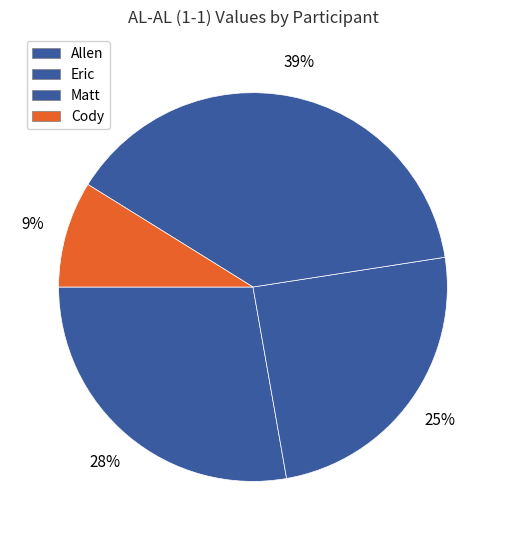

Is it true that Eric is 18% of the pie?

False